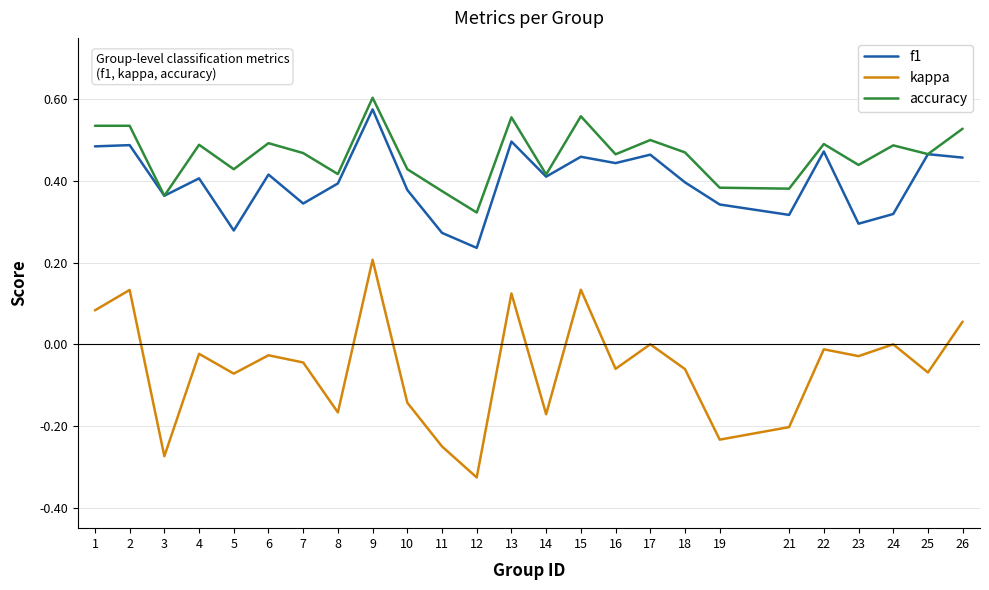

Which series changed the most between 10 and 19?

kappa